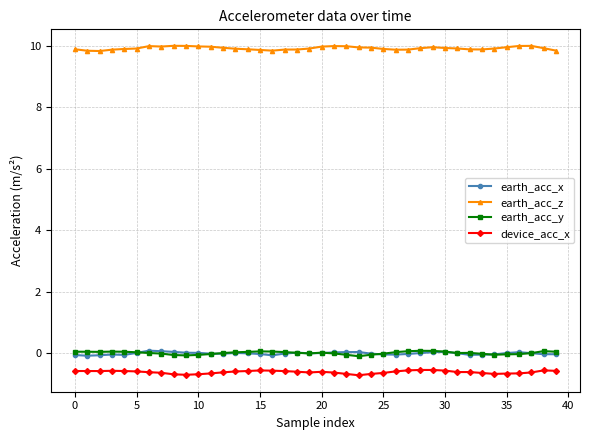

True or false: earth_acc_z and earth_acc_x cross at least once.

False